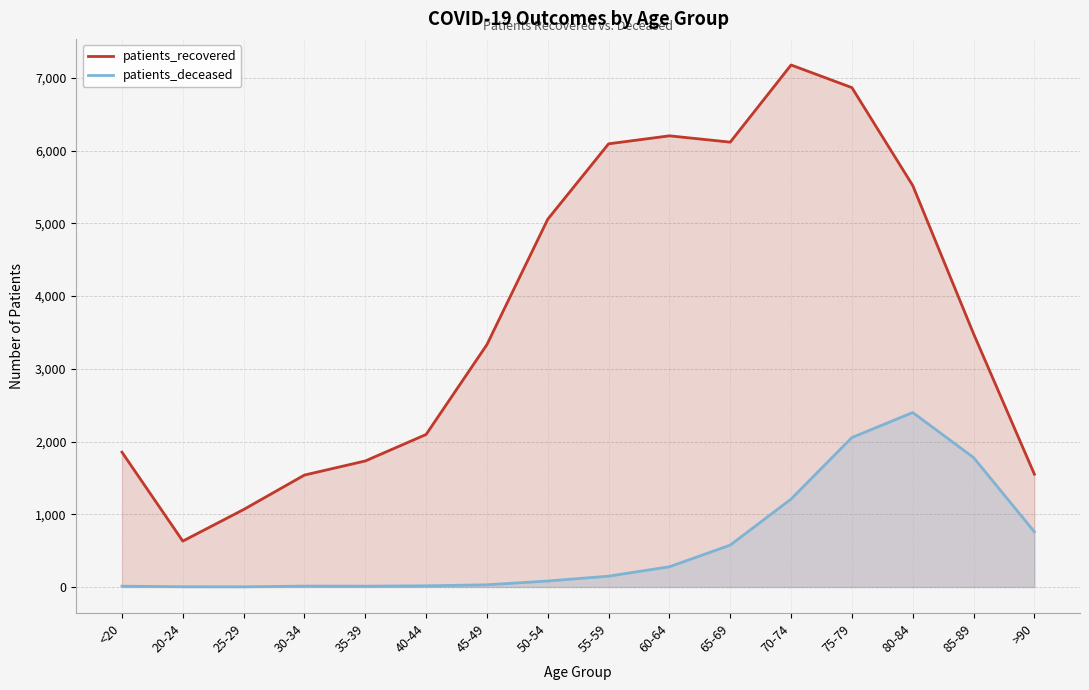

What is the difference between the patients_deceased values at <20 and 70-74?

1198